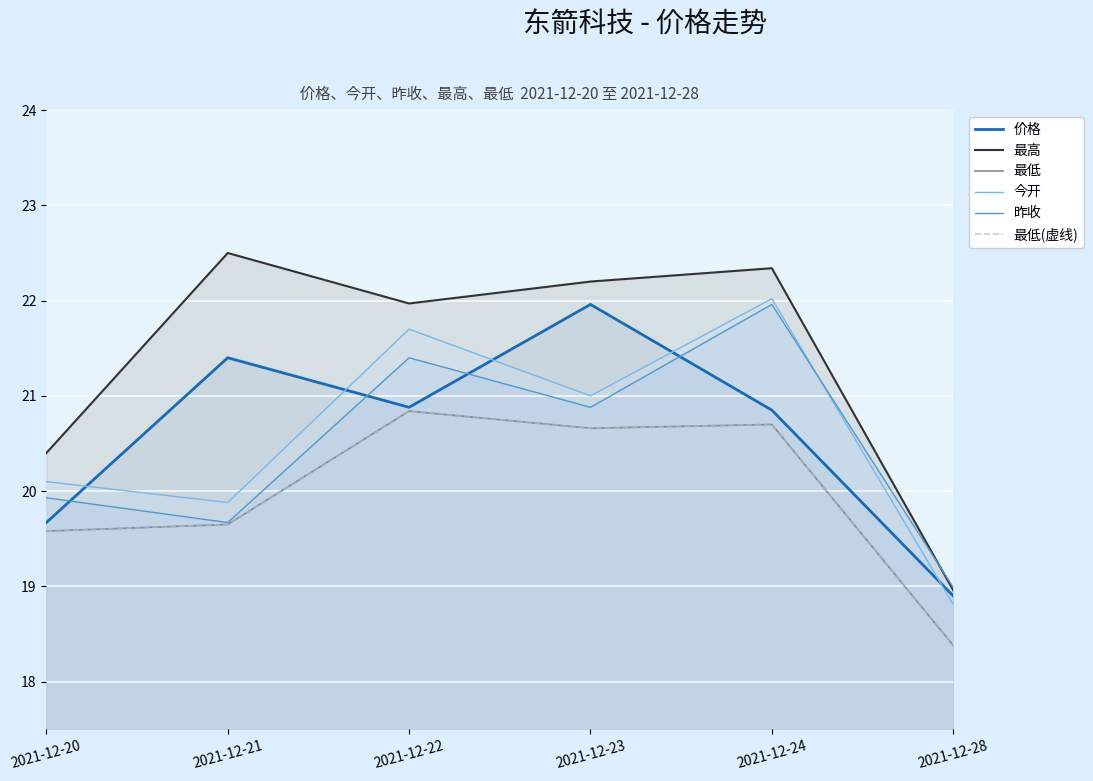

In 最低, how many points are lower than both neighbors (excluding endpoints)?

1